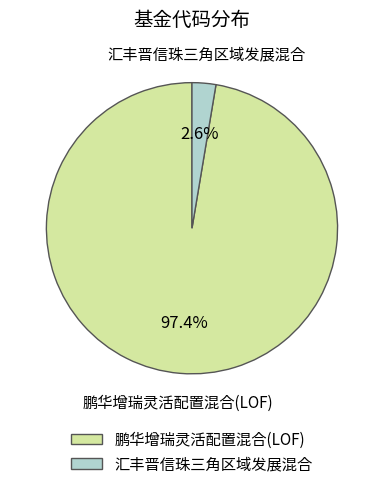

Combined, do 鹏华增瑞灵活配置混合(LOF) and 汇丰晋信珠三角区域发展混合 account for over 50%?

Yes